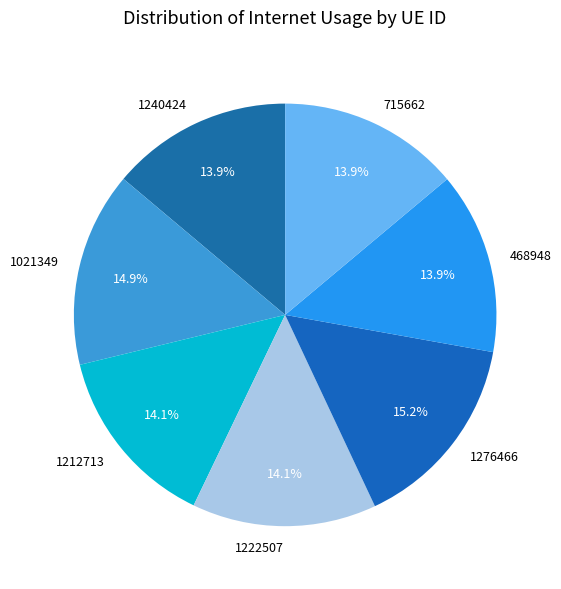

Is it true that 1240424 is 6% of the pie?

False